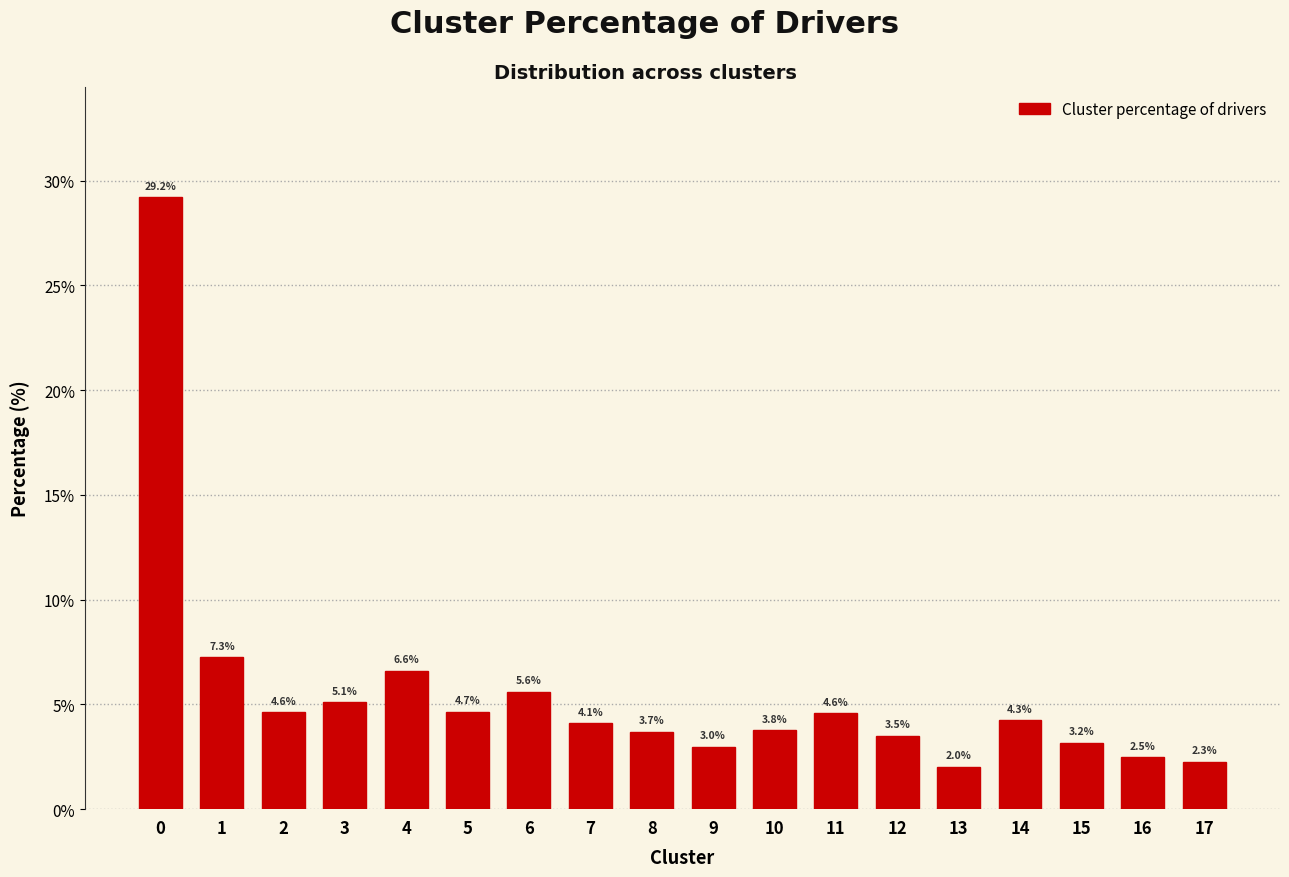

Reading left to right, what are all the values shown in this chart?

29.2	7.3	4.6	5.1	6.6	4.7	5.6	4.1	3.7	3.0	3.8	4.6	3.5	2.0	4.3	3.2	2.5	2.3